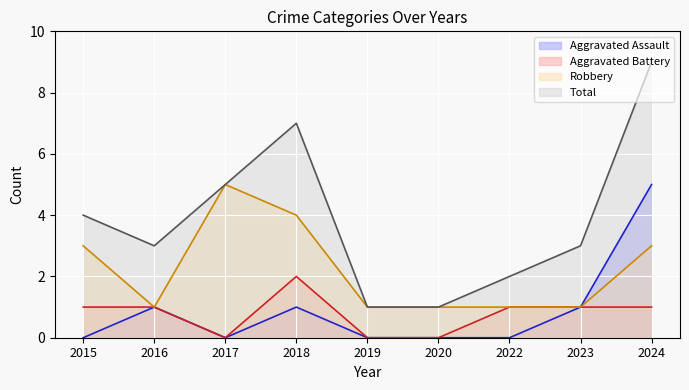

What is the difference between the second highest and second lowest values in the Aggravated Battery series?

1